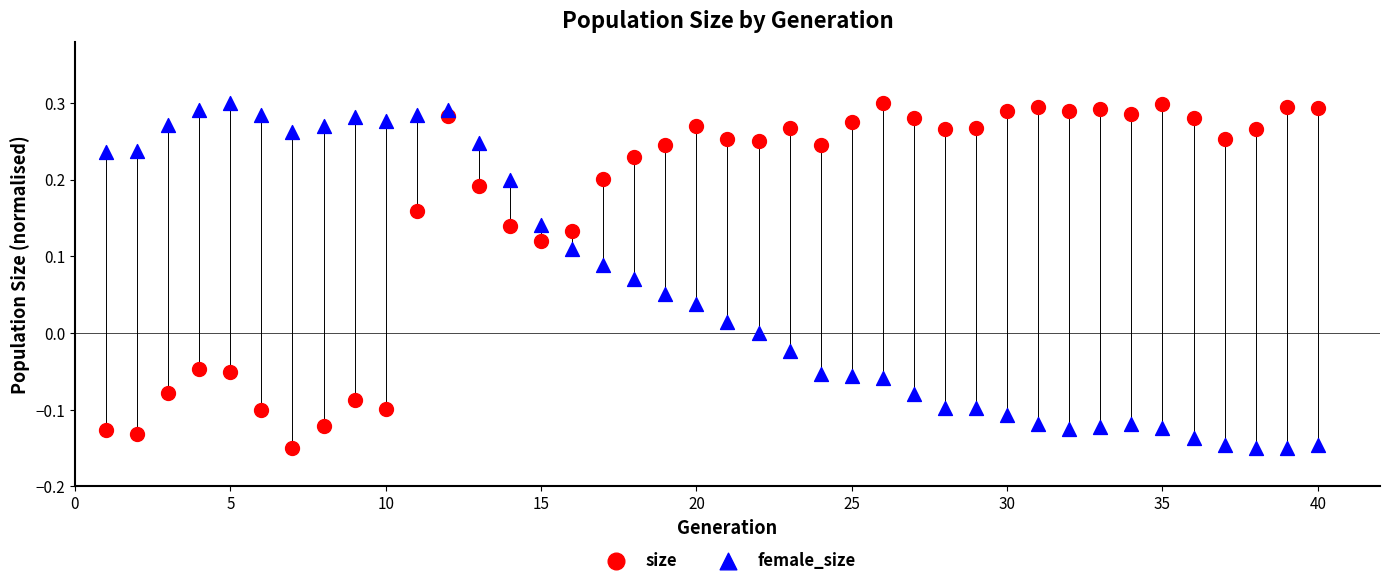

What is the X range (max minus min) for the scatter plot?

39.0